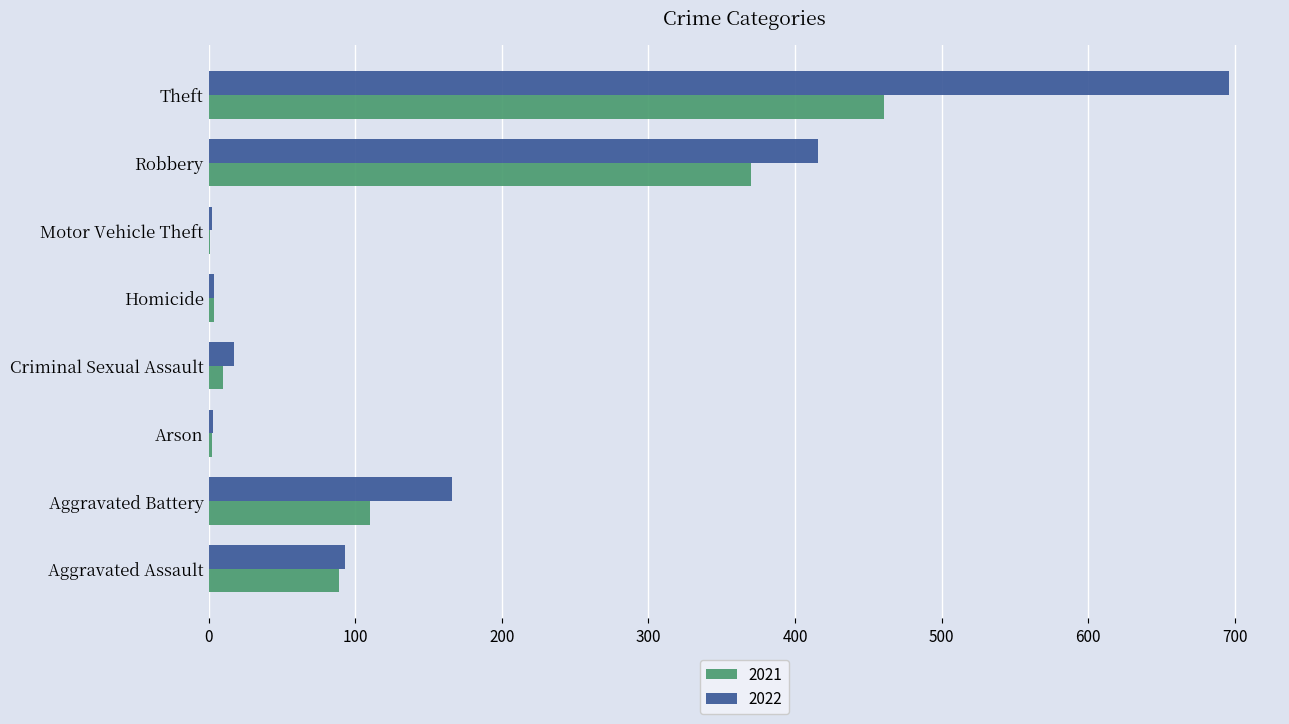

What is the greatest value displayed?

696